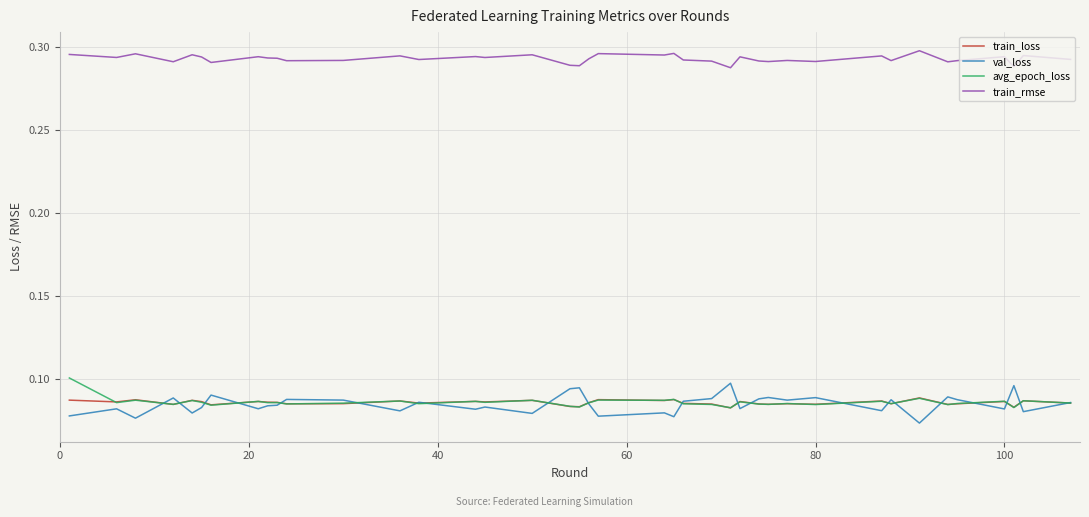

True or false: val_loss and train_rmse intersect in this chart.

False